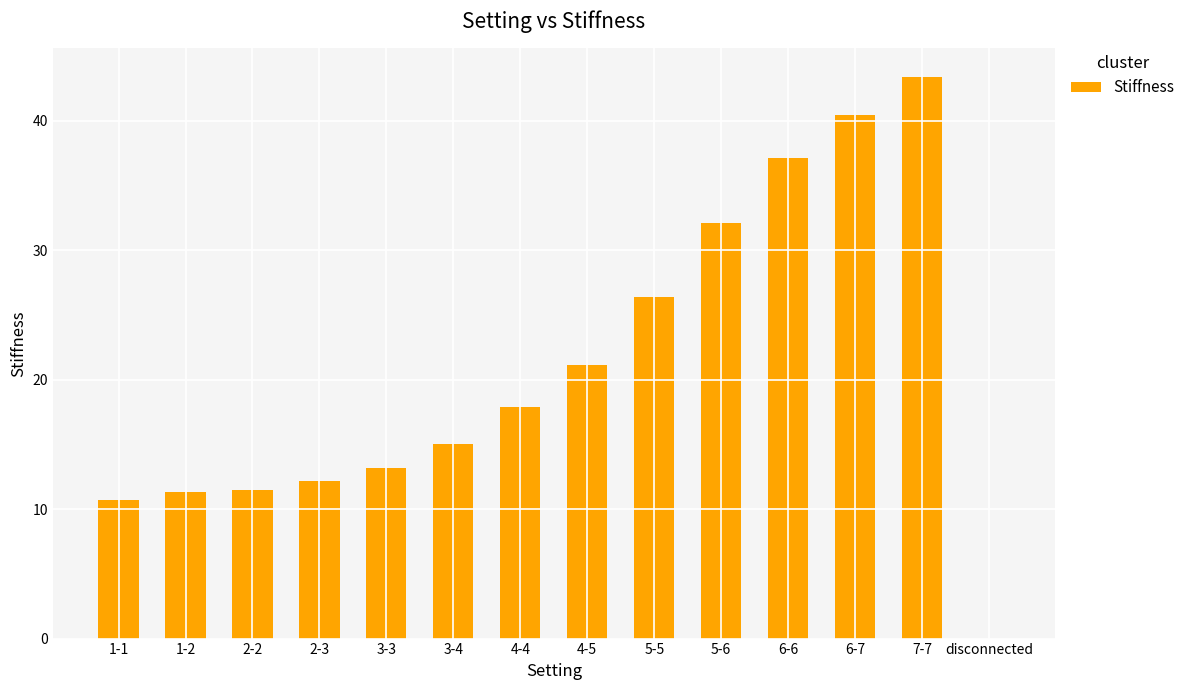

How many categories are shown in the chart?

14